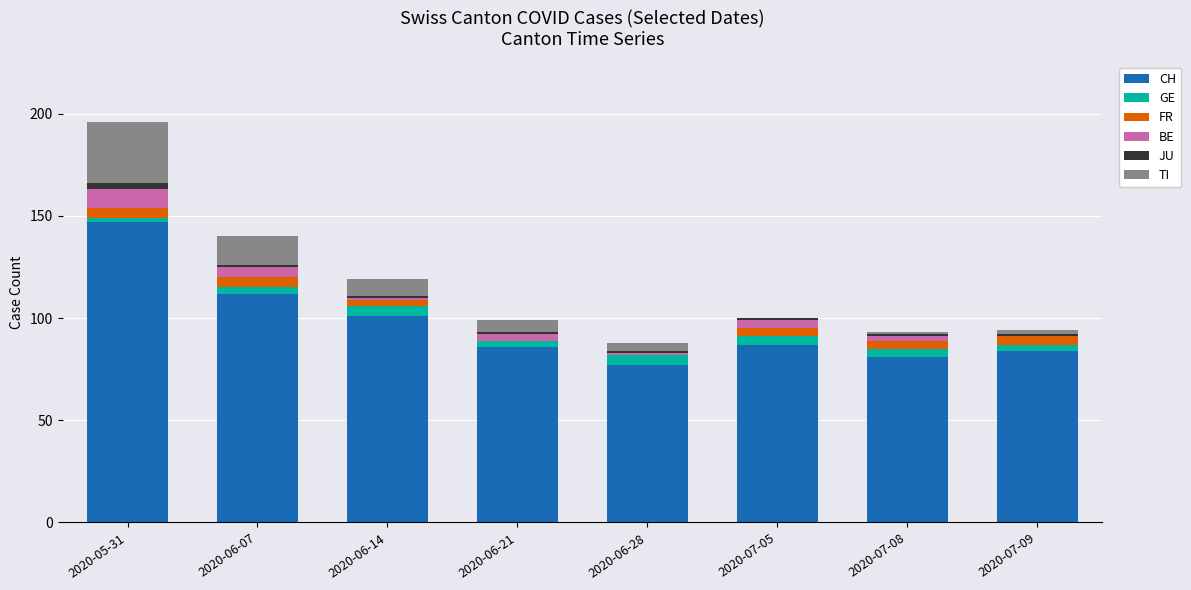

What is the total value across all series at 2020-07-09?

94